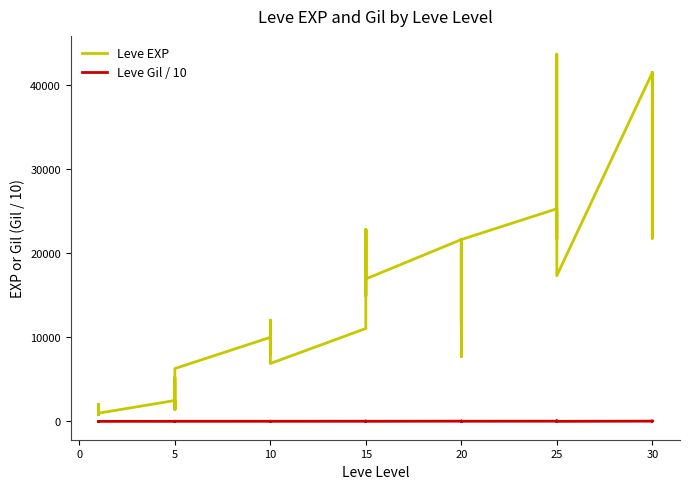

The Leve Gil / 10 series shows 16.8 at 10. True or false?

True